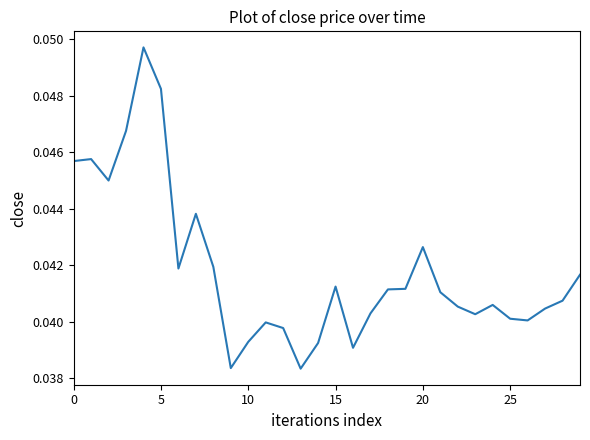

Does the chart display data point markers on the line(s)?

No